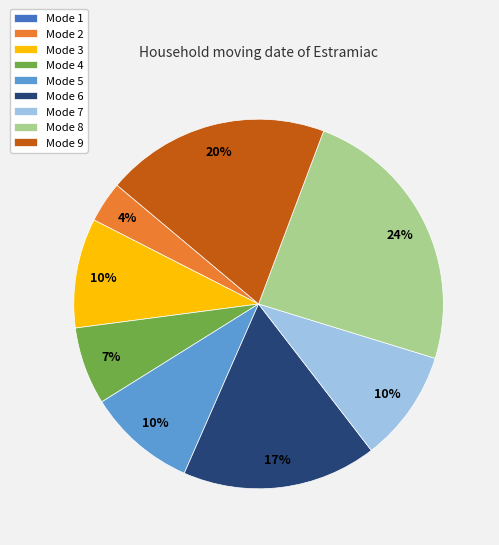

Which category has the biggest portion of the pie?

Mode 8